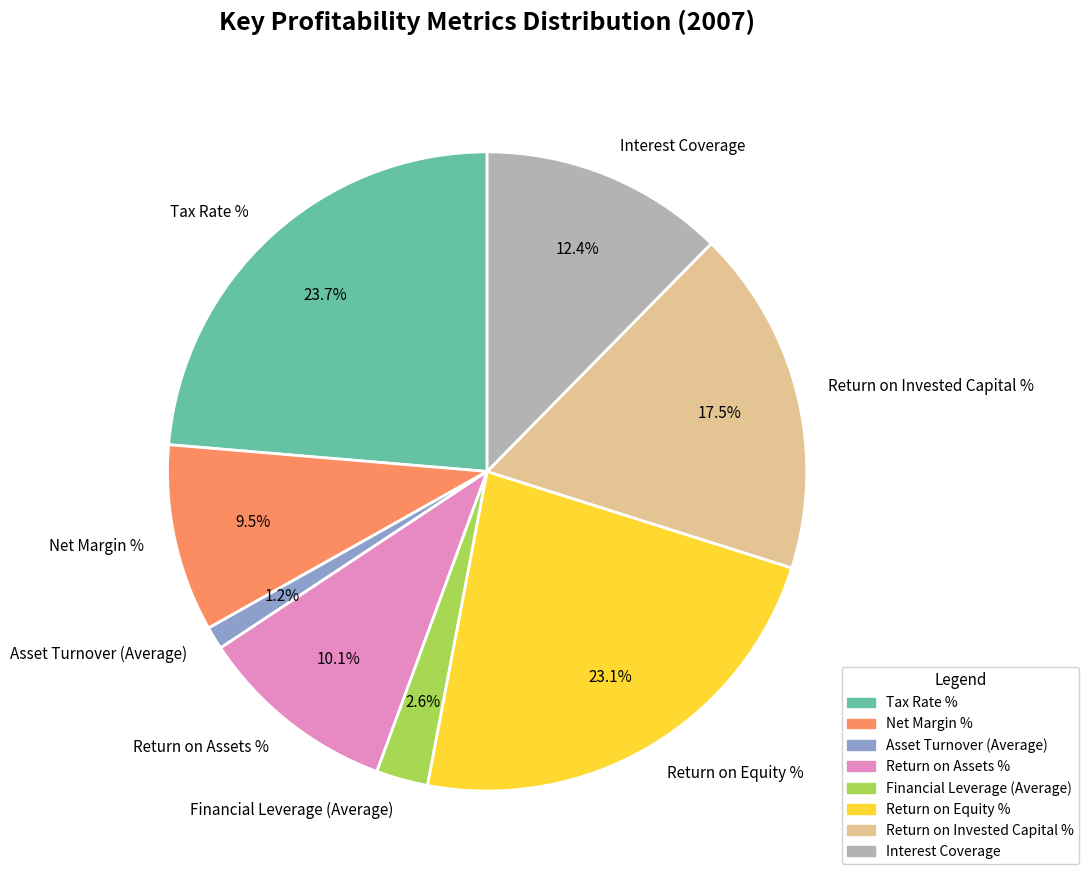

Does Return on Equity % represent more than half of the total?

No